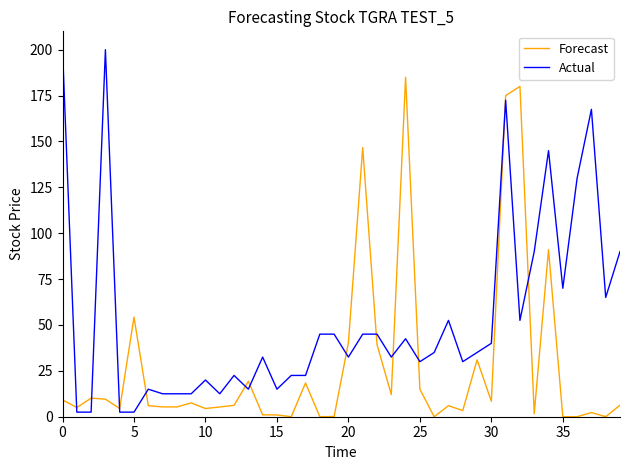

What is the maximum value shown in the chart?

200.0